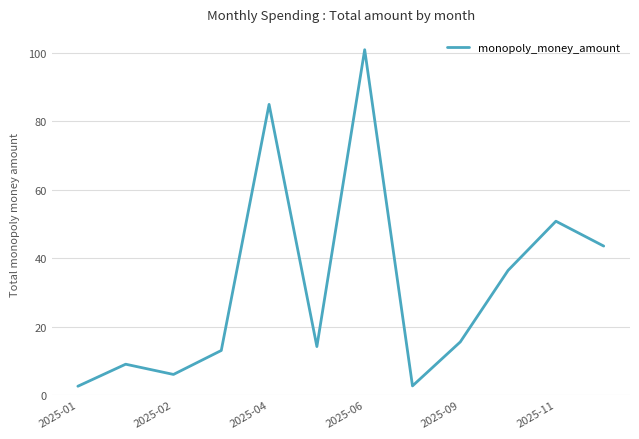

What is the maximum value shown in the chart?

100.9